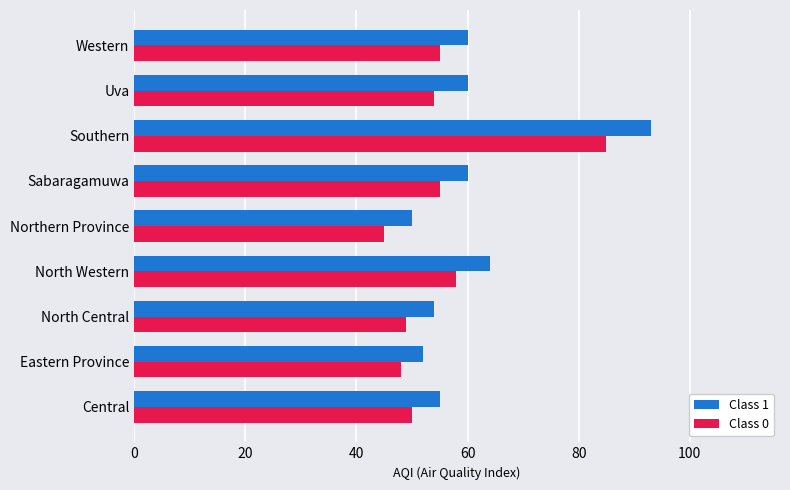

Which category has the lowest value in the Class 0 series?

Northern Province